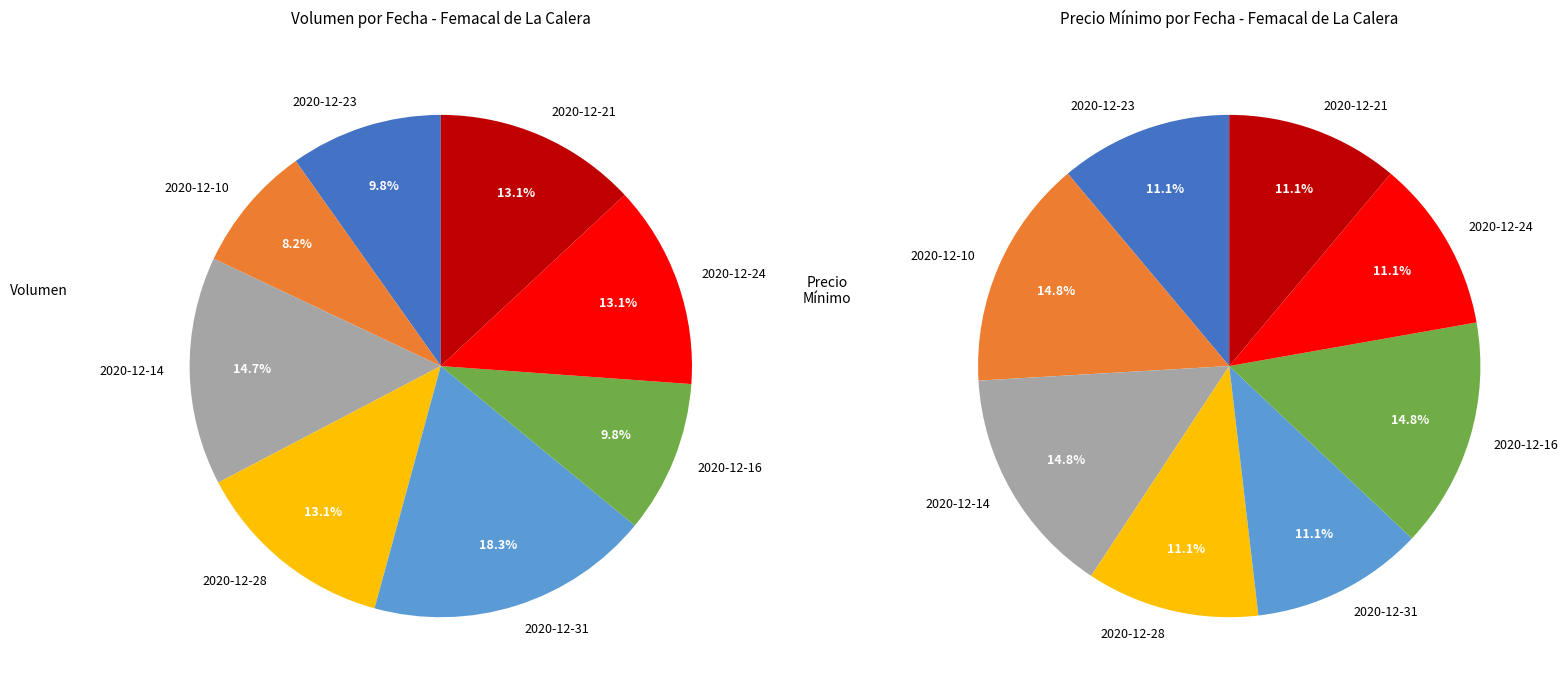

To the nearest percent, what percentage of the pie is 2020-12-16?

10%